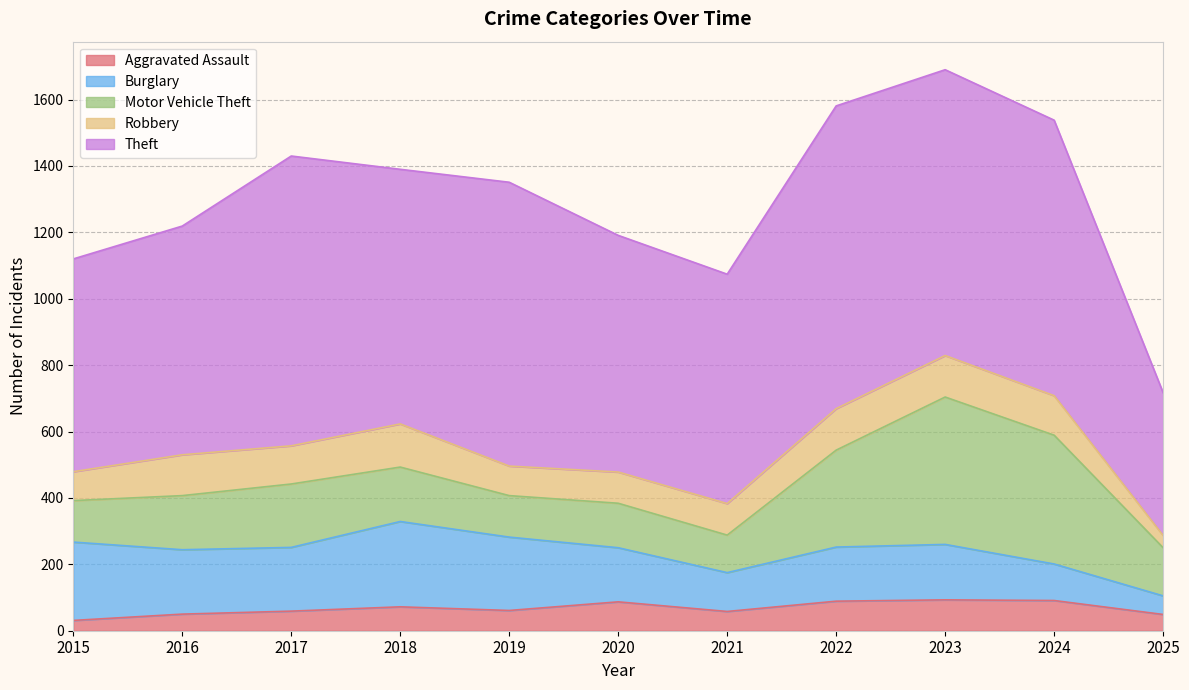

How many categories are shown in the chart?

11